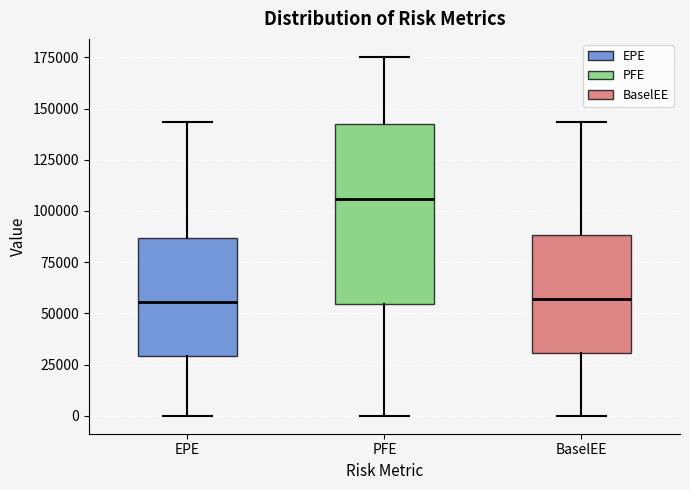

Where does the lower whisker of the box for BaselEE end on the y-axis? The values are not printed on the chart, so give them approximately, as read against the axis.

0